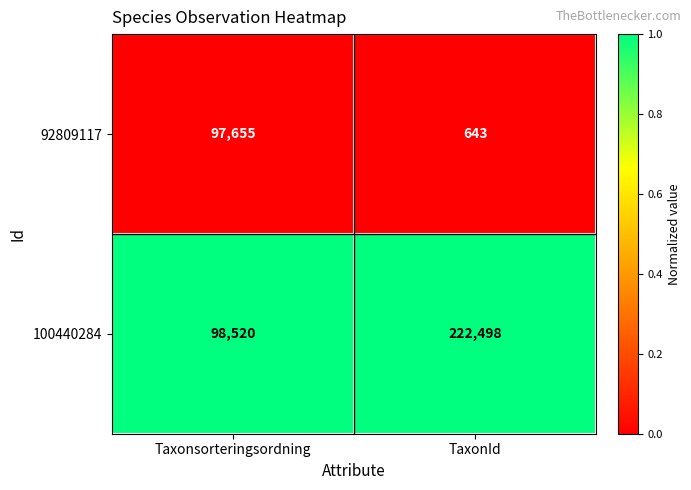

What is the approximate value of 92809117 at TaxonId?

643